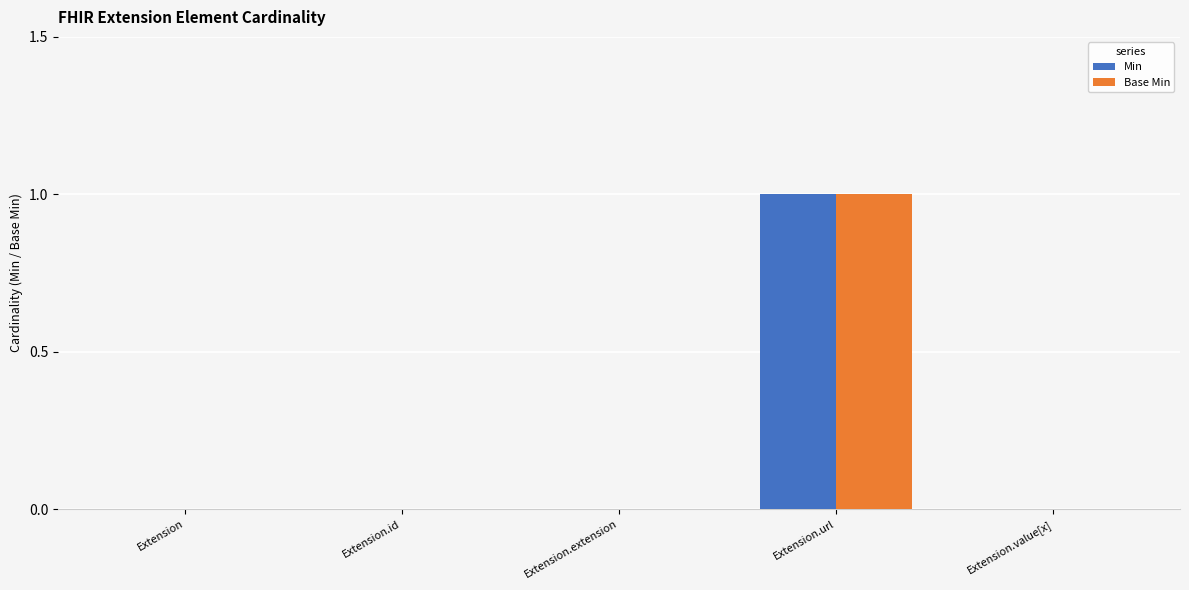

What is the maximum value shown in the chart?

1